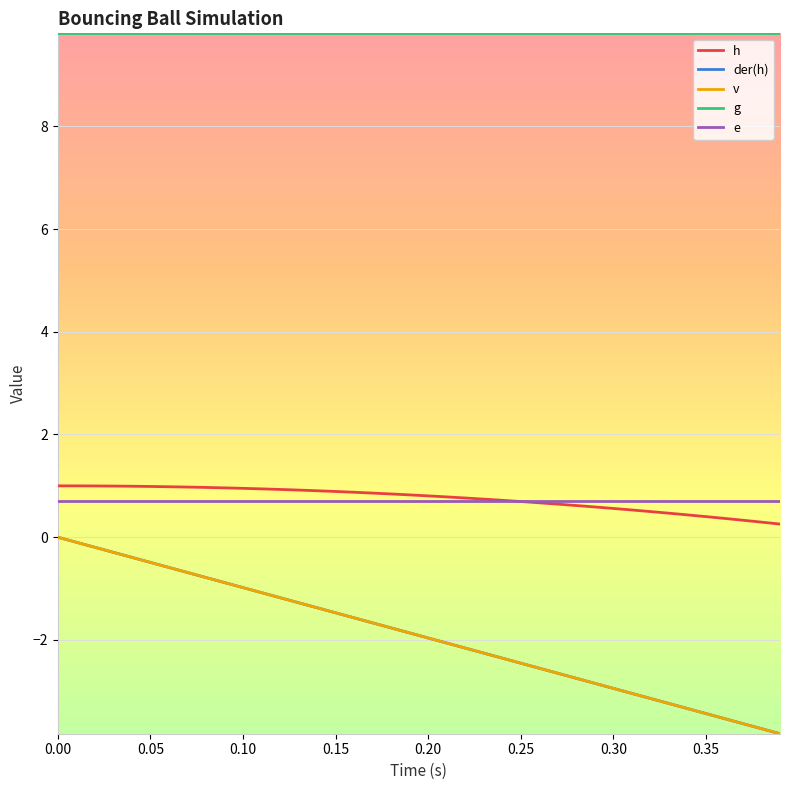

Does the chart display data point markers on the line(s)?

No